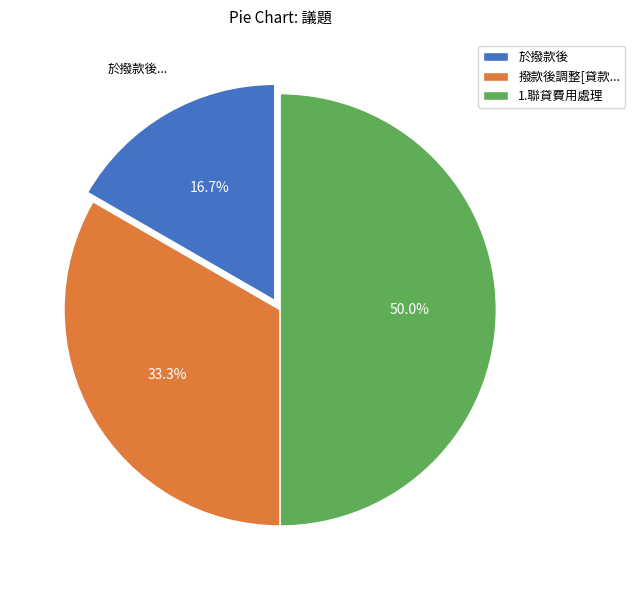

Which slice is the smallest?

於撥款後